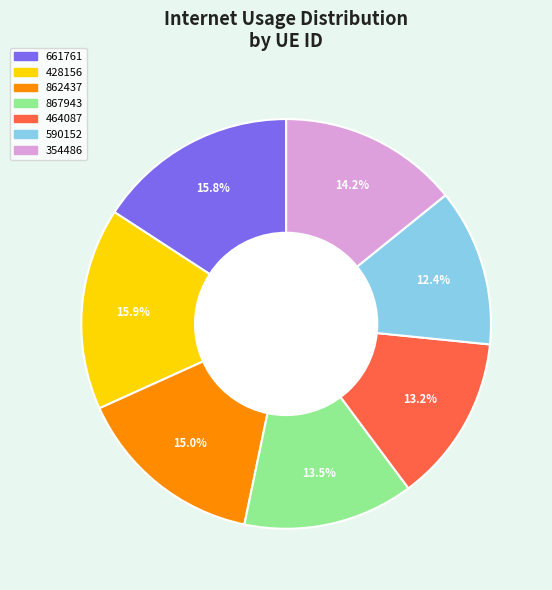

What is the ratio of the value at 428156 to the value at 867943?

1.2